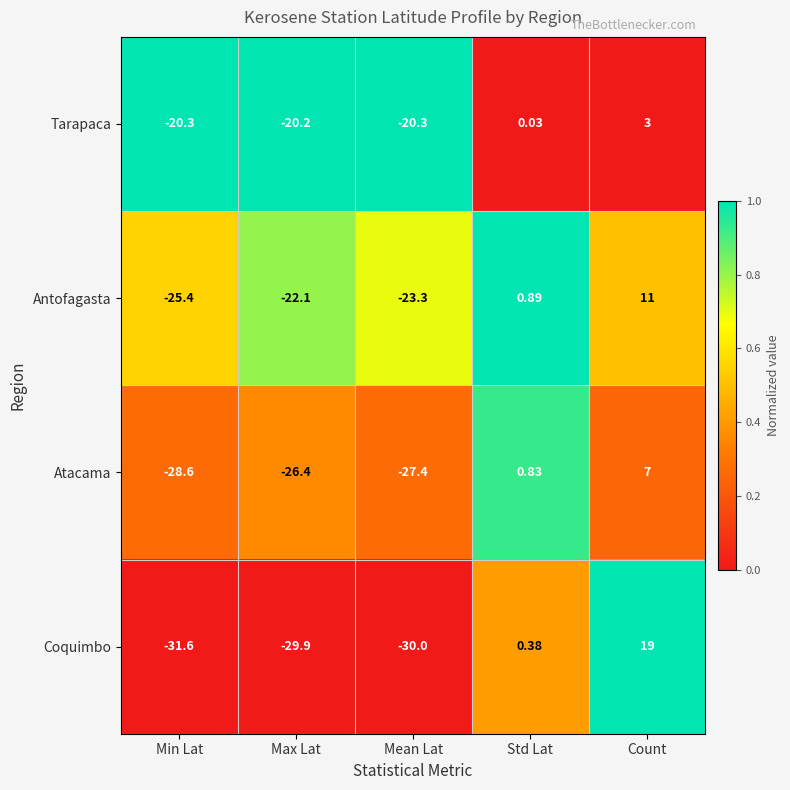

Which series has the largest total across all categories?

Tarapaca